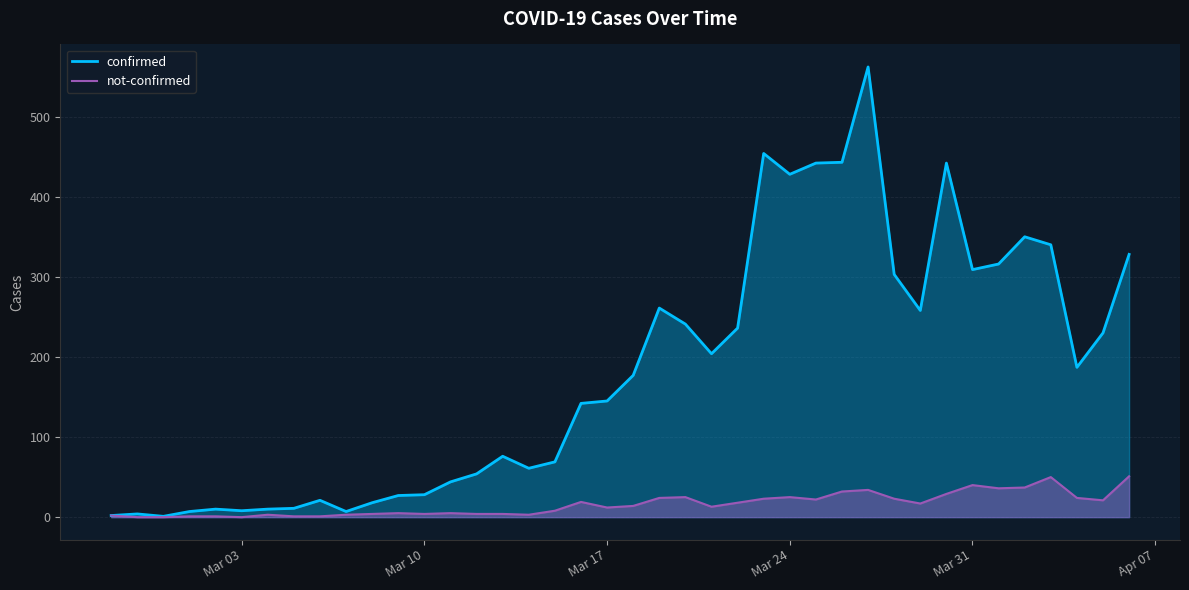

Is it true that confirmed equals 428 at Mar 24?

True